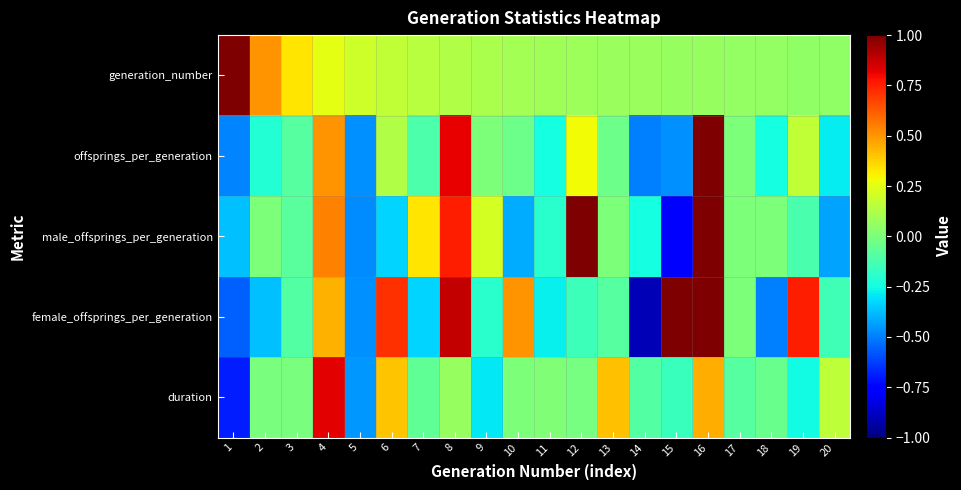

Reading right to left, list all the values displayed in this chart.

generation_number: 20=0.1	19=0.1	18=0.1	17=0.1	16=0.1	15=0.1	14=0.1	13=0.1	12=0.1	11=0.1	10=0.1	9=0.1	8=0.1	7=0.1	6=0.2	5=0.2	4=0.2	3=0.3	2=0.5	1=1.0
offsprings_per_generation: 20=-0.3	19=0.2	18=-0.2	17=0.0	16=1.0	15=-0.5	14=-0.5	13=-0.0	12=0.3	11=-0.2	10=-0.0	9=0.0	8=0.8	7=-0.1	6=0.1	5=-0.5	4=0.5	3=-0.1	2=-0.2	1=-0.5
male_offsprings_per_generation: 20=-0.4	19=-0.1	18=0.0	17=0.0	16=1.0	15=-0.8	14=-0.2	13=0.0	12=1.0	11=-0.2	10=-0.4	9=0.2	8=0.8	7=0.3	6=-0.3	5=-0.5	4=0.5	3=-0.1	2=0.0	1=-0.4
female_offsprings_per_generation: 20=-0.1	19=0.8	18=-0.5	17=0.0	16=1.0	15=1.0	14=-0.9	13=-0.1	12=-0.2	11=-0.3	10=0.5	9=-0.2	8=0.9	7=-0.3	6=0.7	5=-0.5	4=0.4	3=-0.1	2=-0.4	1=-0.6
duration: 20=0.2	19=-0.3	18=-0.0	17=-0.1	16=0.4	15=-0.2	14=-0.1	13=0.4	12=-0.0	11=0.0	10=0.0	9=-0.3	8=0.1	7=-0.1	6=0.4	5=-0.4	4=0.8	3=-0.0	2=-0.0	1=-0.7